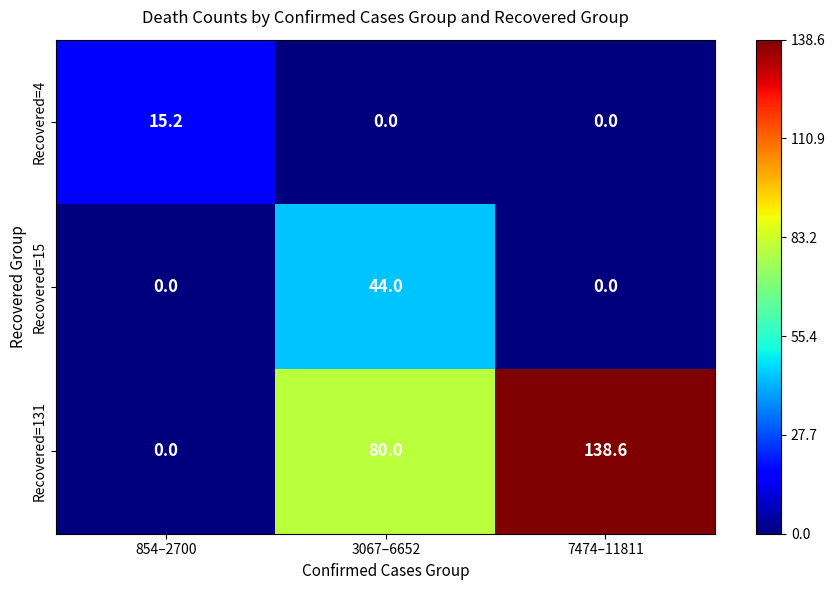

What is the maximum value shown in the chart?

138.6